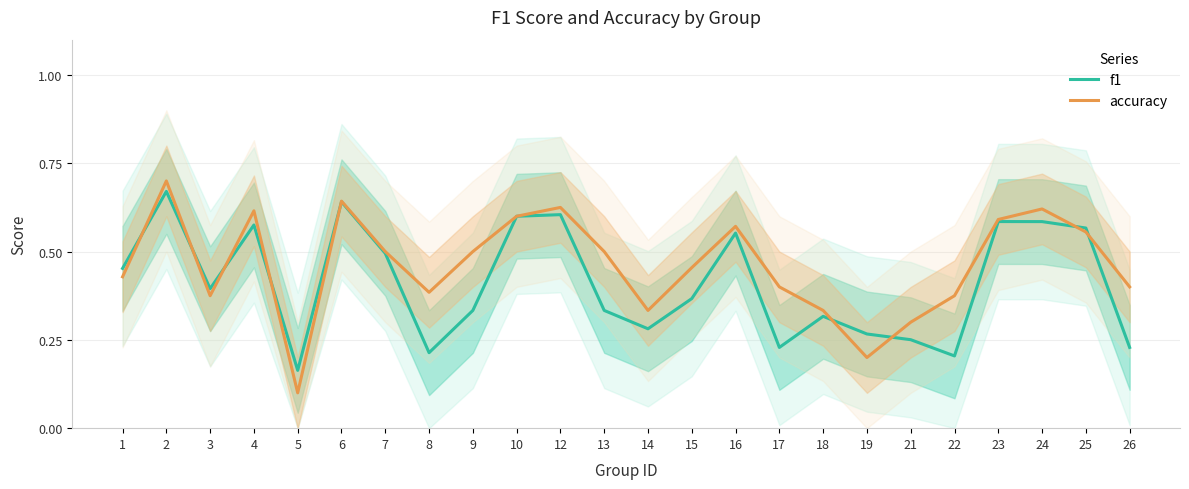

What is the maximum value for accuracy?

0.7